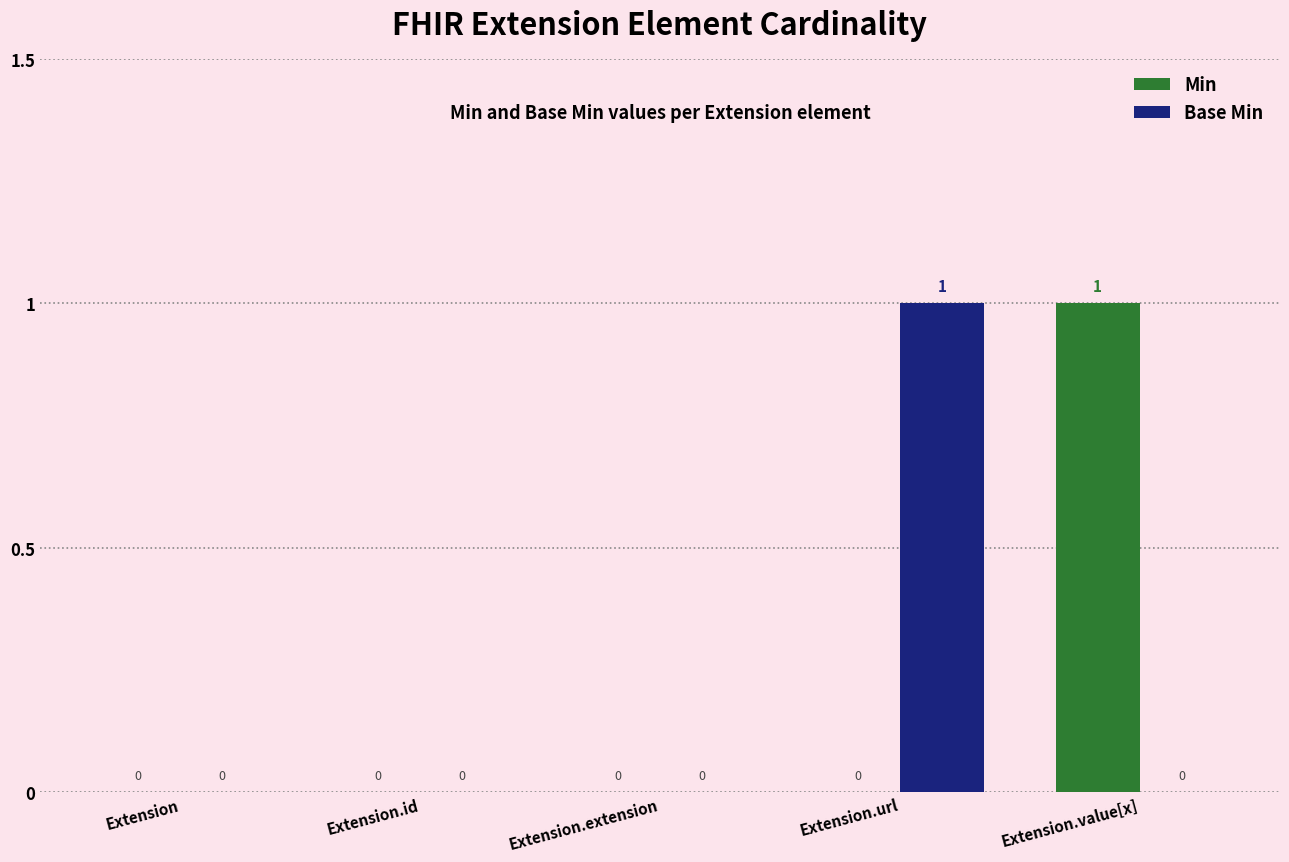

Which category has the highest value in the Min series?

Extension.value[x]